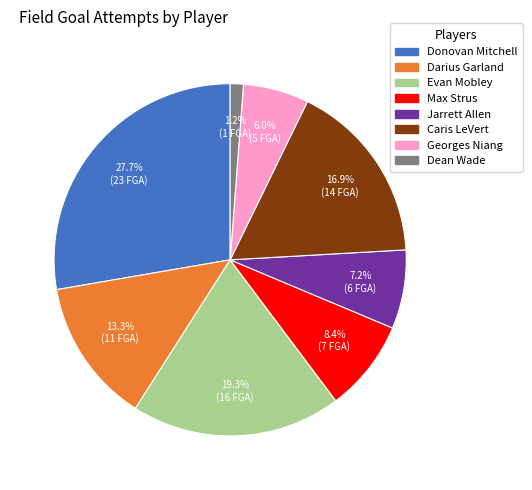

Is there a majority slice in this chart?

No